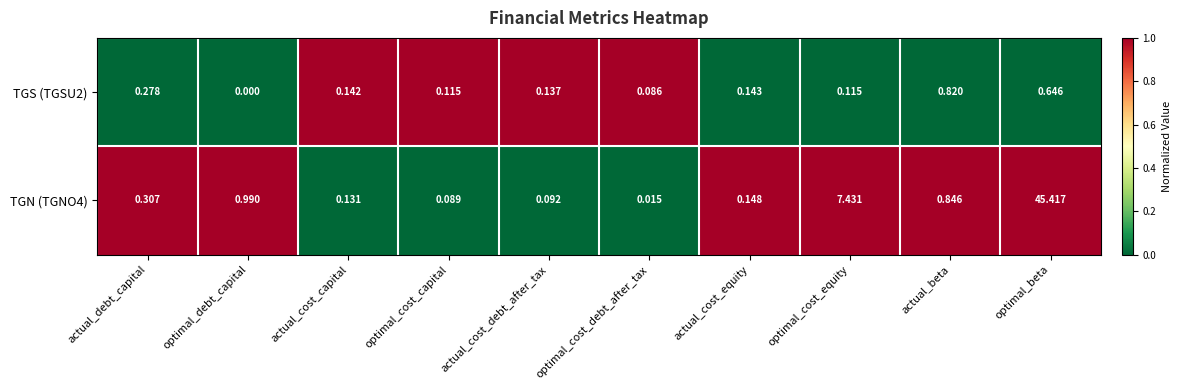

Where is TGN (TGNO4) nearest to the value 22?

optimal_cost_equity